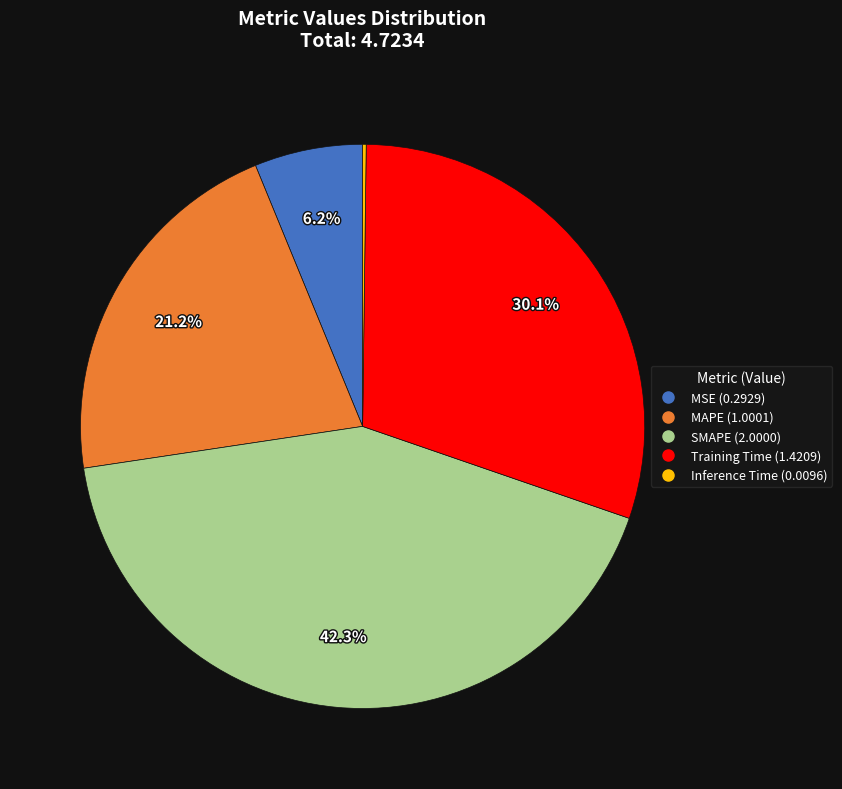

What is the largest slice in the pie chart?

SMAPE